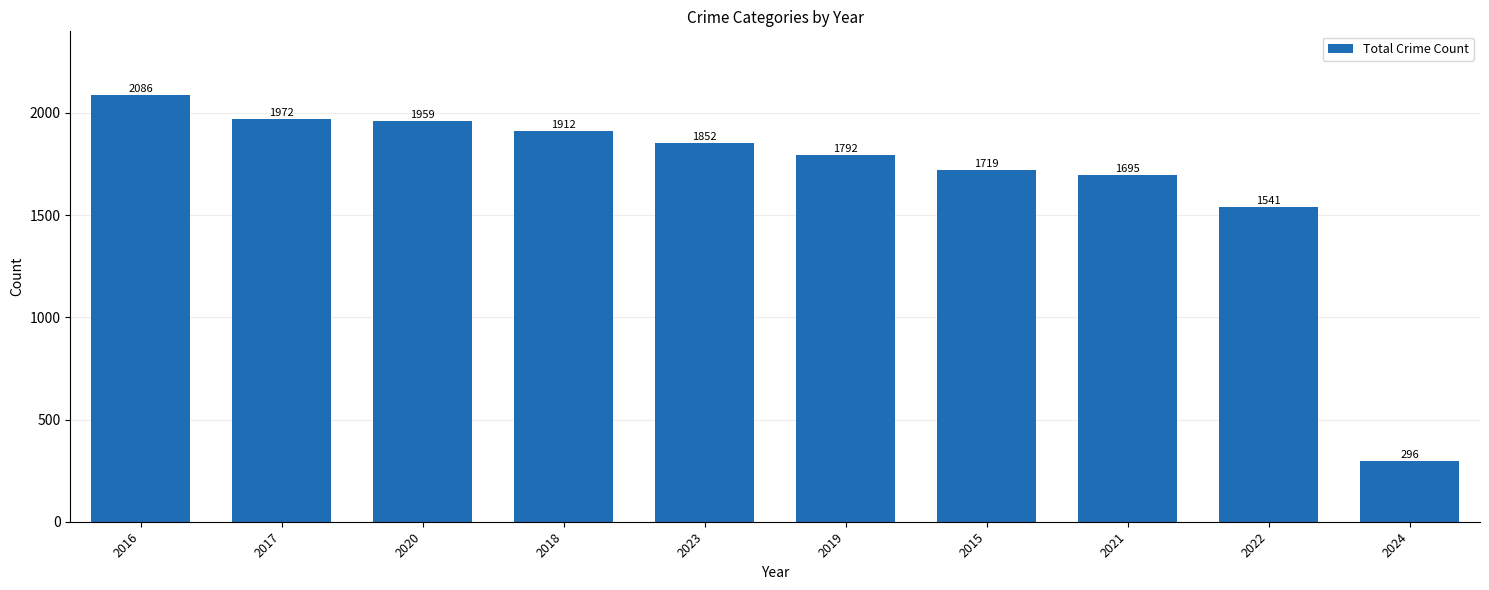

Count the number of data series in this chart.

1